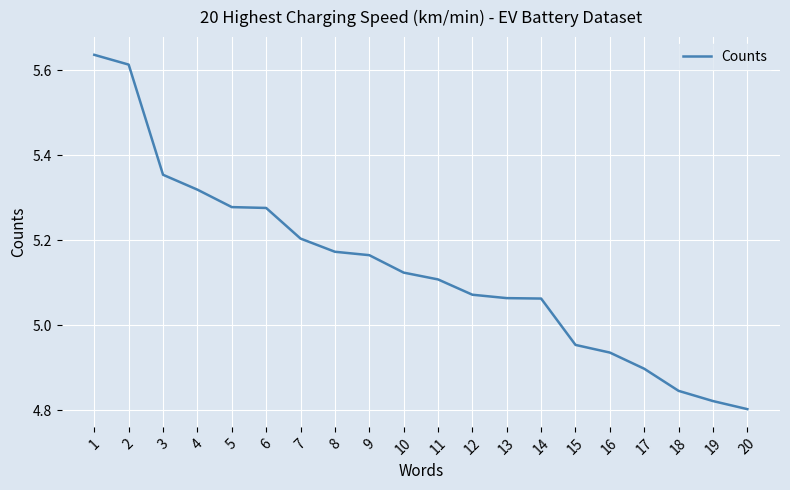

Approximately how many times larger is the value at 5 compared to 13?

1.0